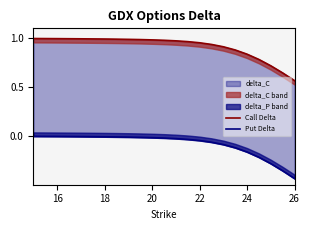

True or false: Put Delta and Call Delta cross at least once.

False